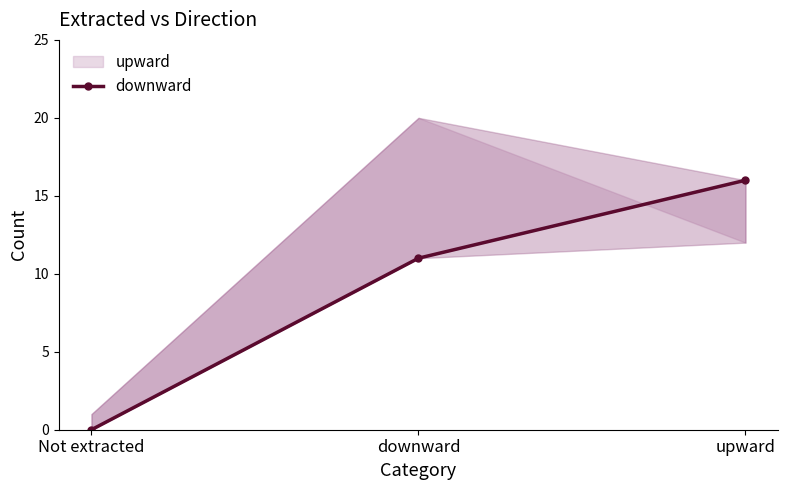

Rank the categories by value from lowest to highest.

Not extracted, downward, upward